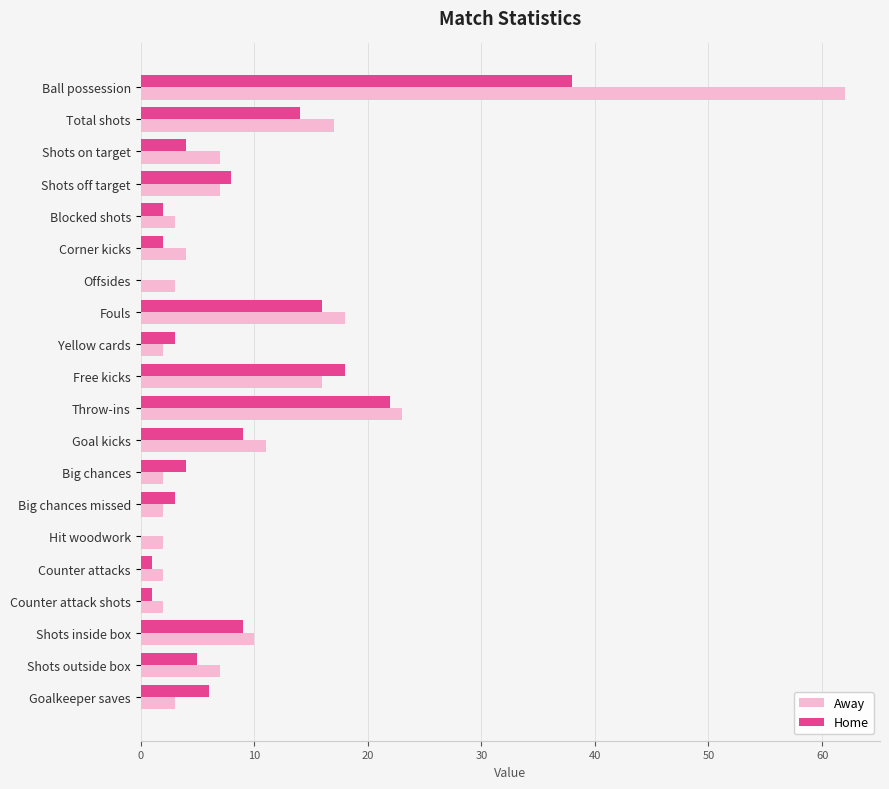

True or false: Home has a value of 14 at Total shots.

True